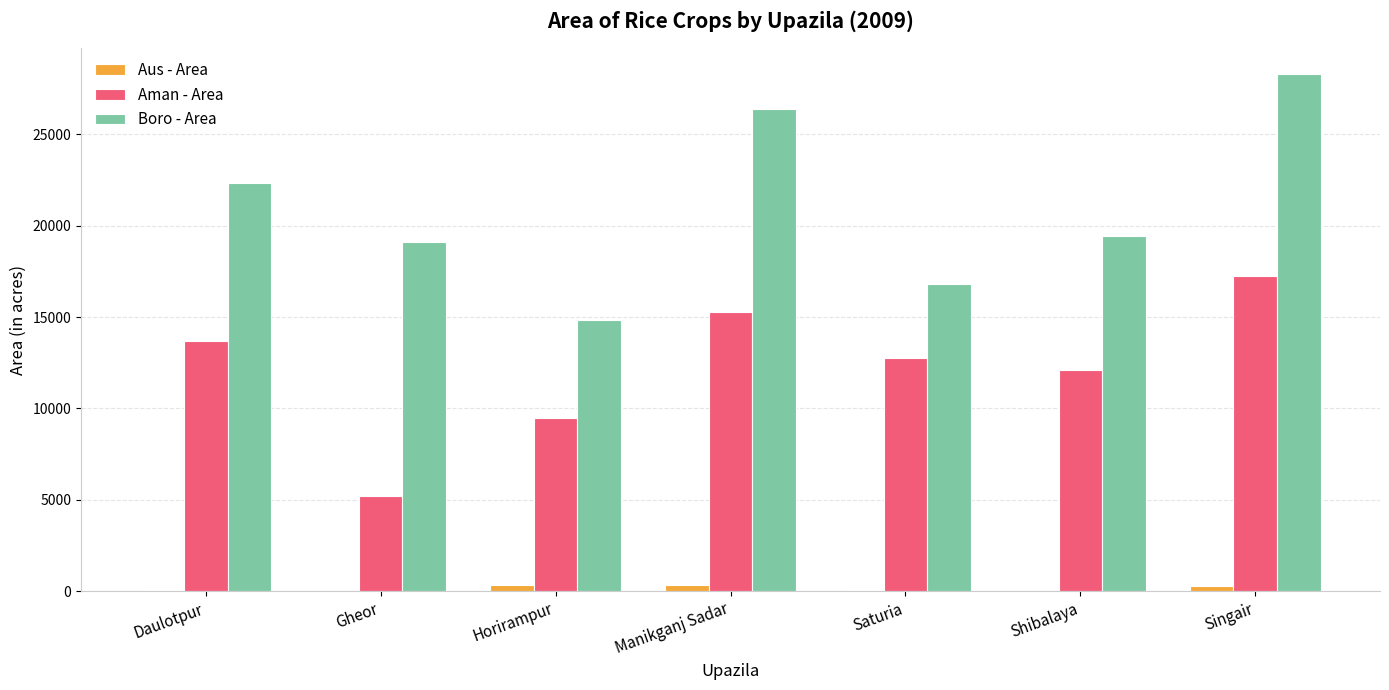

What is the average value of the Aus - Area series?

160